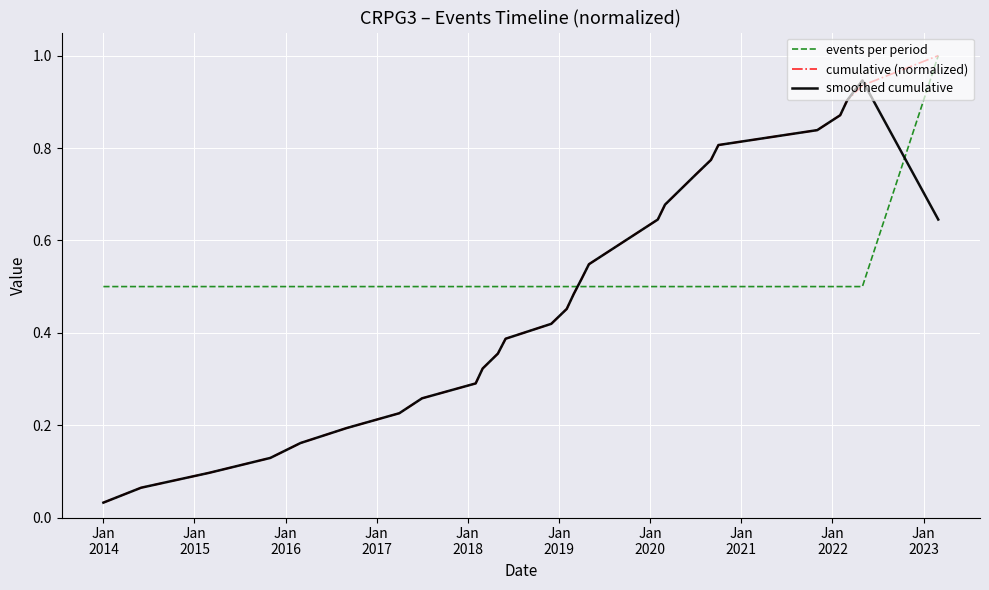

How many times do events per period and smoothed cumulative cross each other?

2